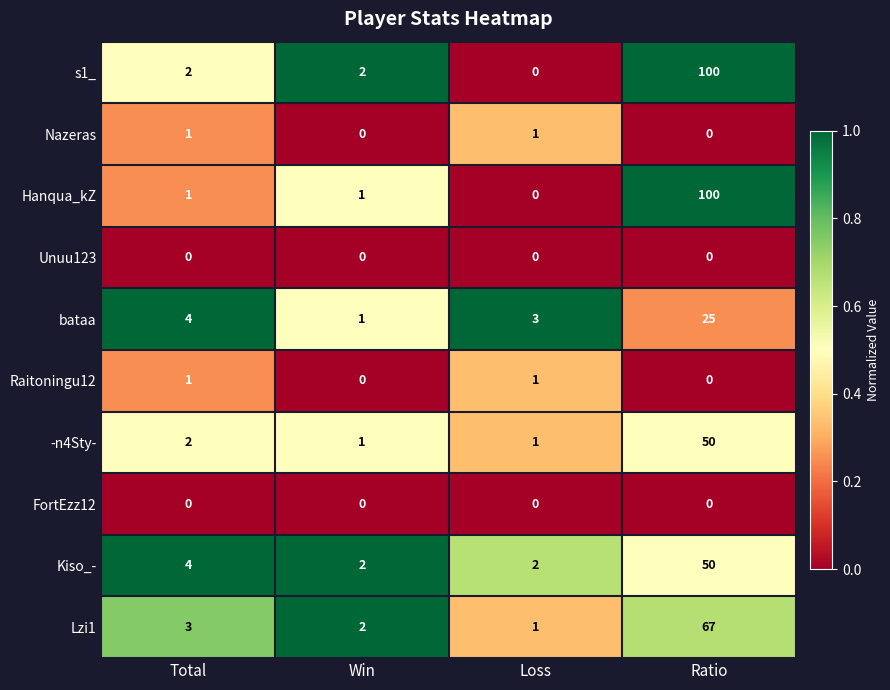

At how many categories does at least one series exceed 0?

4